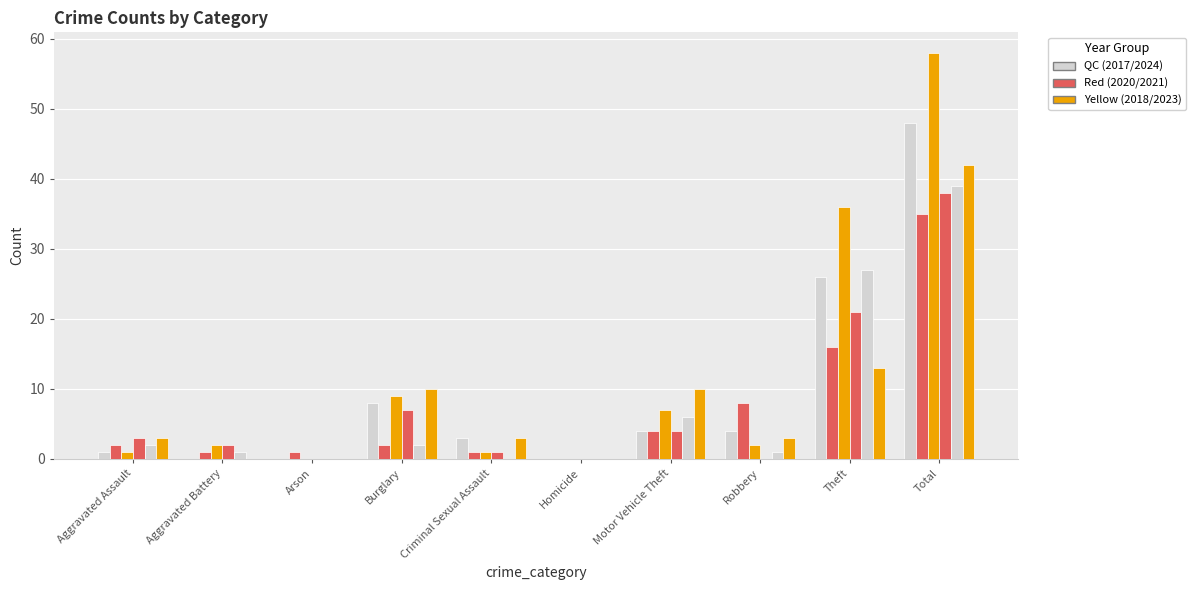

Count the number of categories in the chart.

10